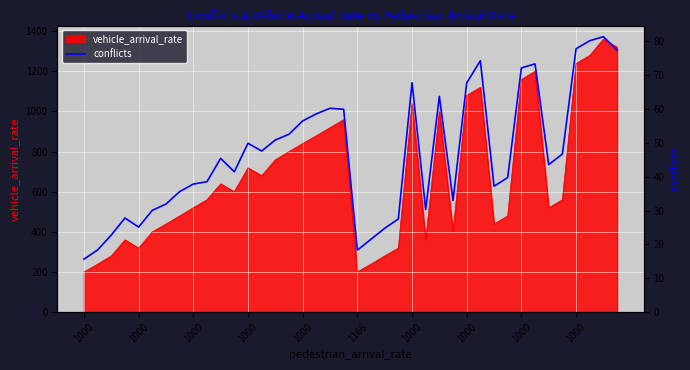

True or false: there are more than 1 points higher than both neighbors.

True